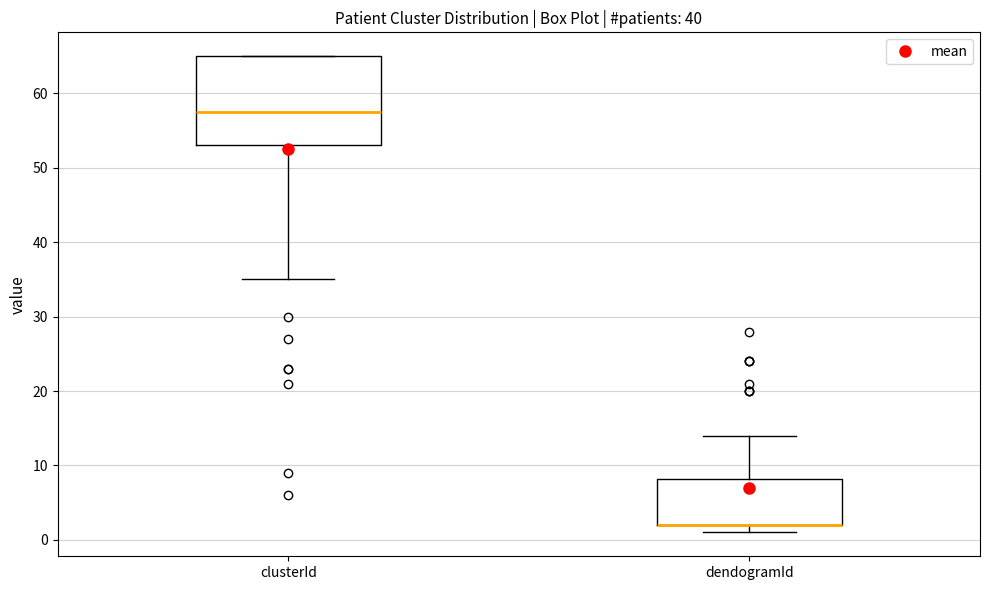

Reading left to right, read every box against the y-axis: the position of its median line, the range the box covers, and the ends of its whiskers. The values are not printed on the chart, so give them approximately, as read against the axis.

clusterId: median 58, box 53 to 65, whiskers 35 to 65
dendogramId: median 2 (drawn on the box's lower edge), box 2 to 8, whiskers 1 to 14